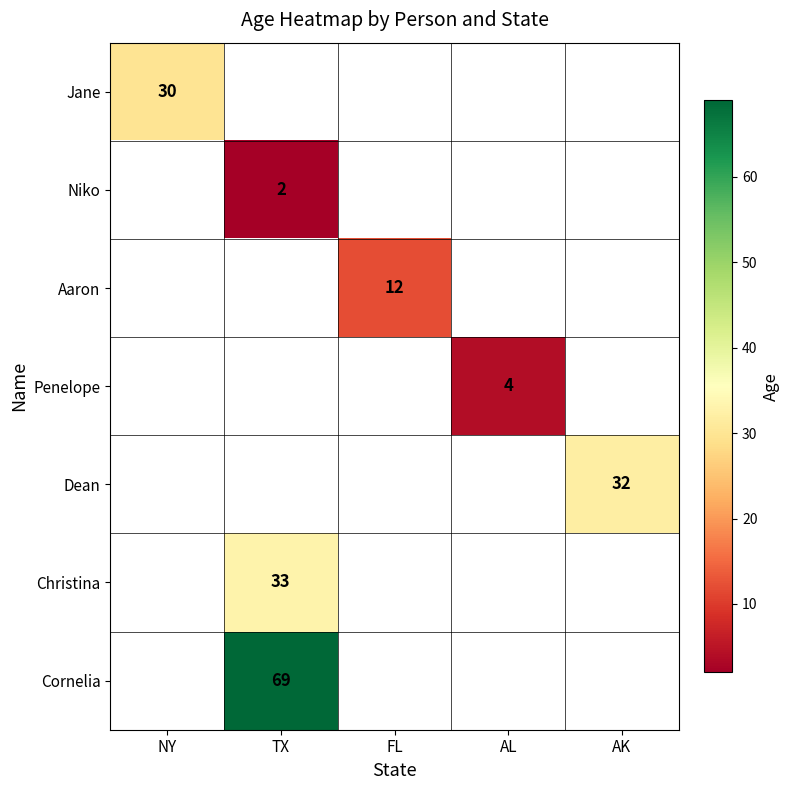

Between AL and NY, which is larger?

NY